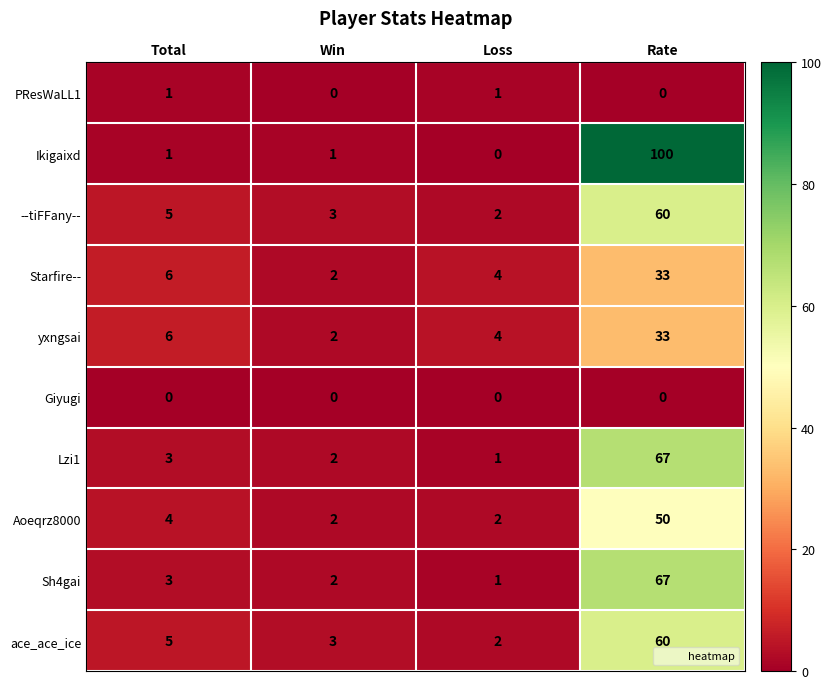

Where is Sh4gai nearest to the value 34?

Total